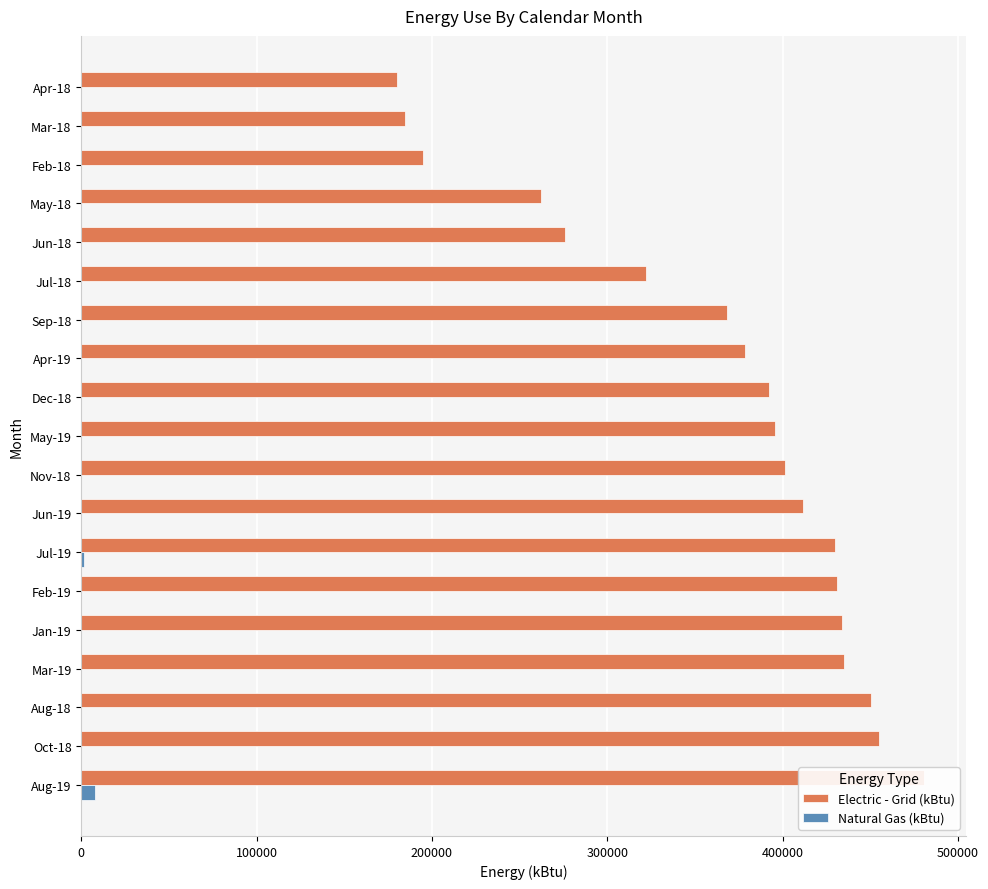

List the series in order of their overall mean, highest first.

Electric - Grid (kBtu), Natural Gas (kBtu)